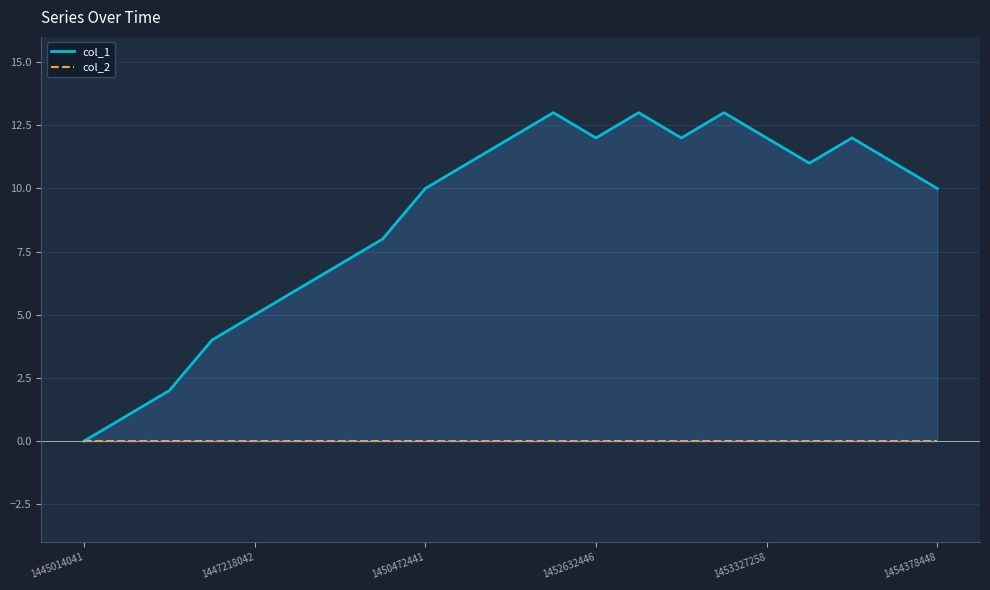

Count the number of categories in the chart.

21